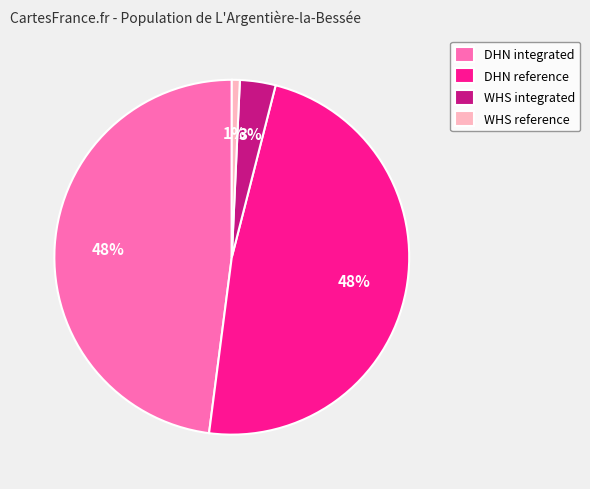

Between WHS reference and DHN reference, which is larger?

DHN reference